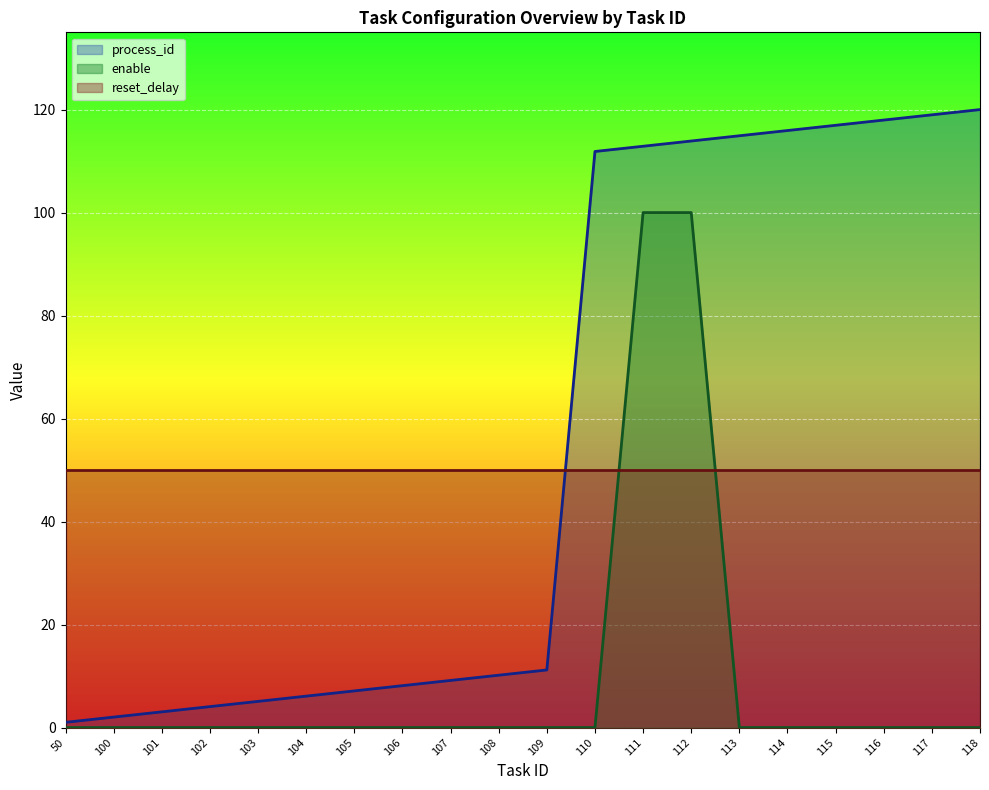

What is the spread (max minus min) of values at 110?

111.9